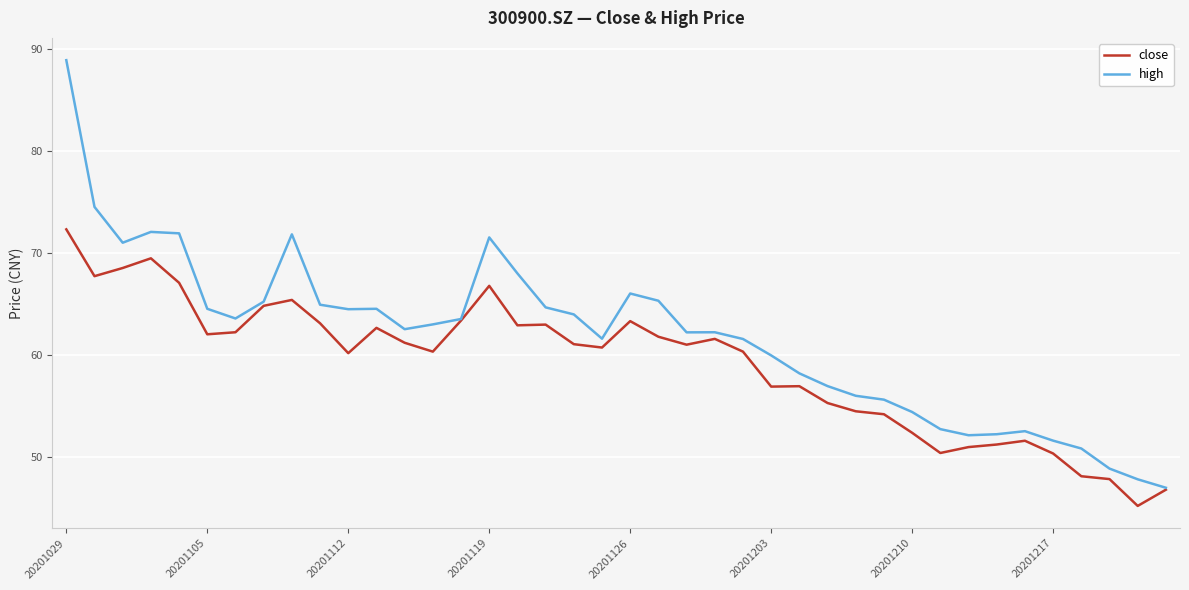

Which series has the largest total across all categories?

high